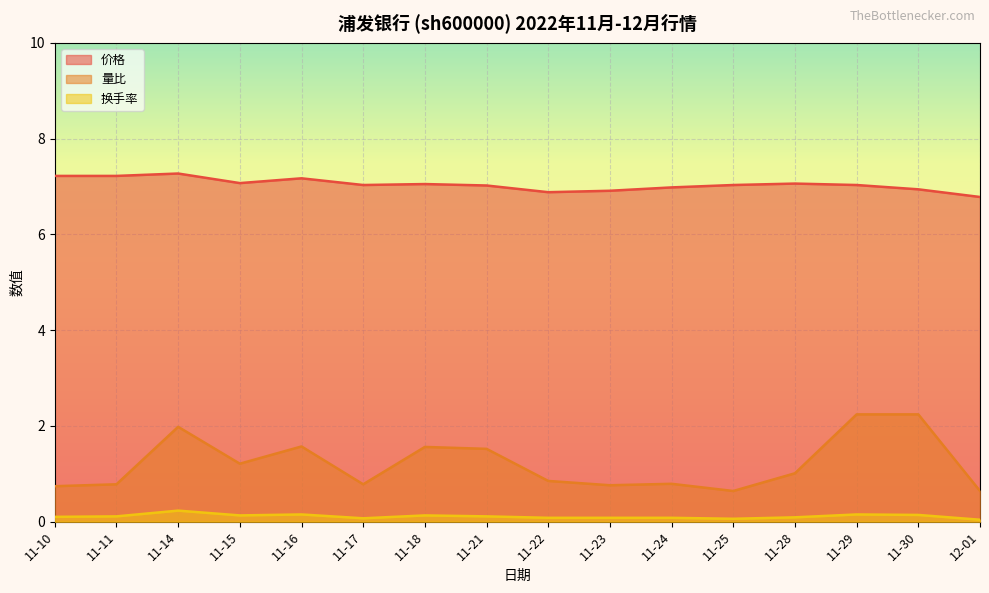

At which label is 价格 closest to 7?

11-21